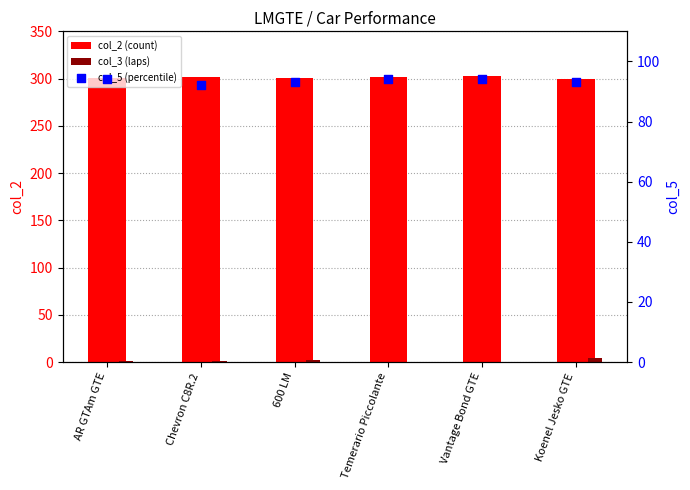

What are all the series names shown in the legend?

col_2 (count), col_3 (laps), col_5 (percentile)